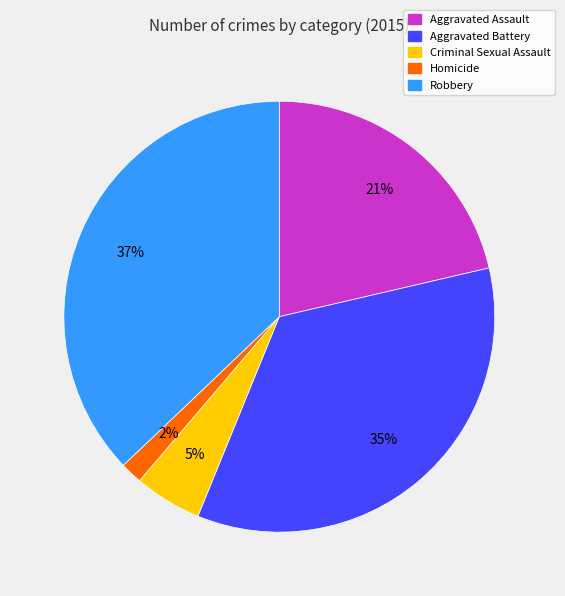

Which has a higher value, Homicide or Aggravated Battery?

Aggravated Battery